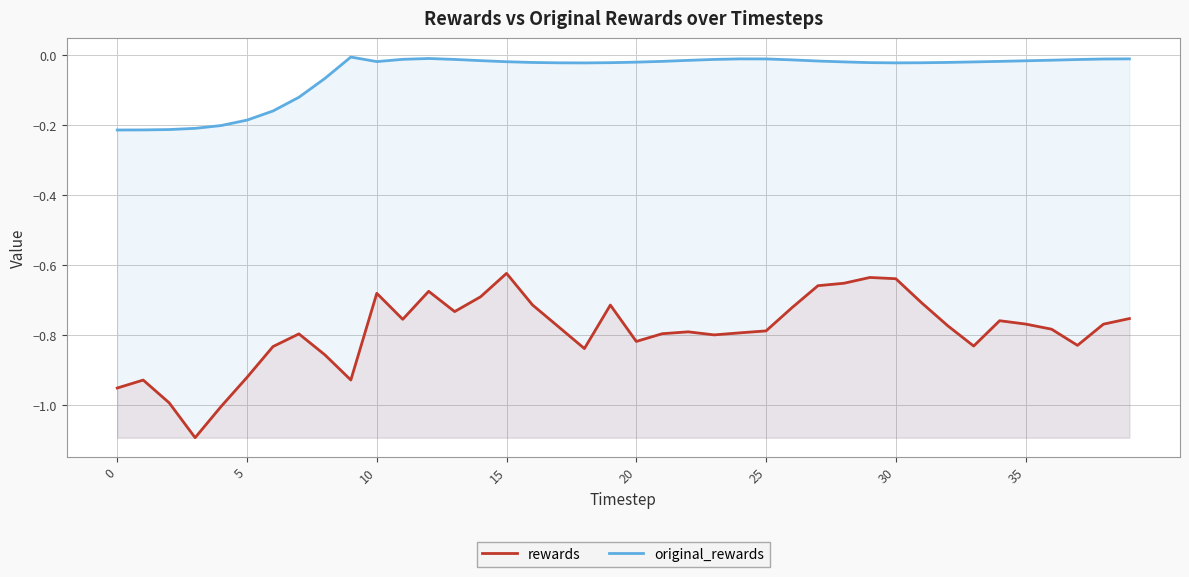

True or false: original_rewards and rewards intersect in this chart.

False